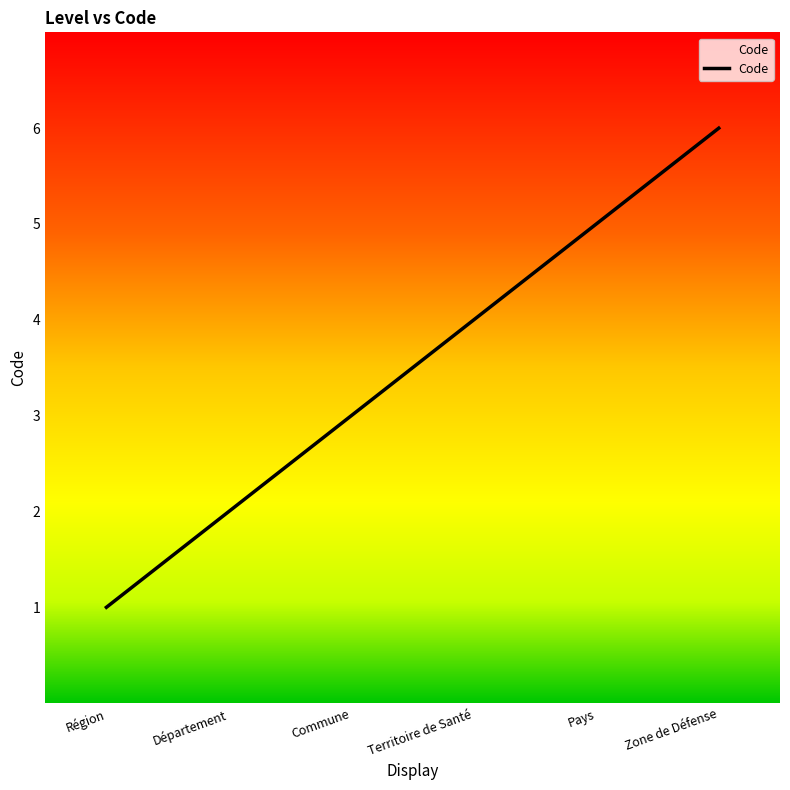

The value at Pays is 5. True or false?

True